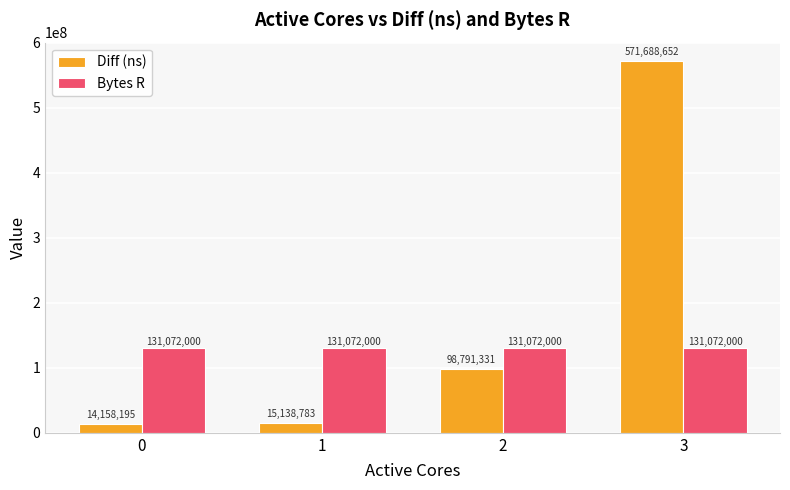

At how many categories does at least one series exceed 443344963?

1